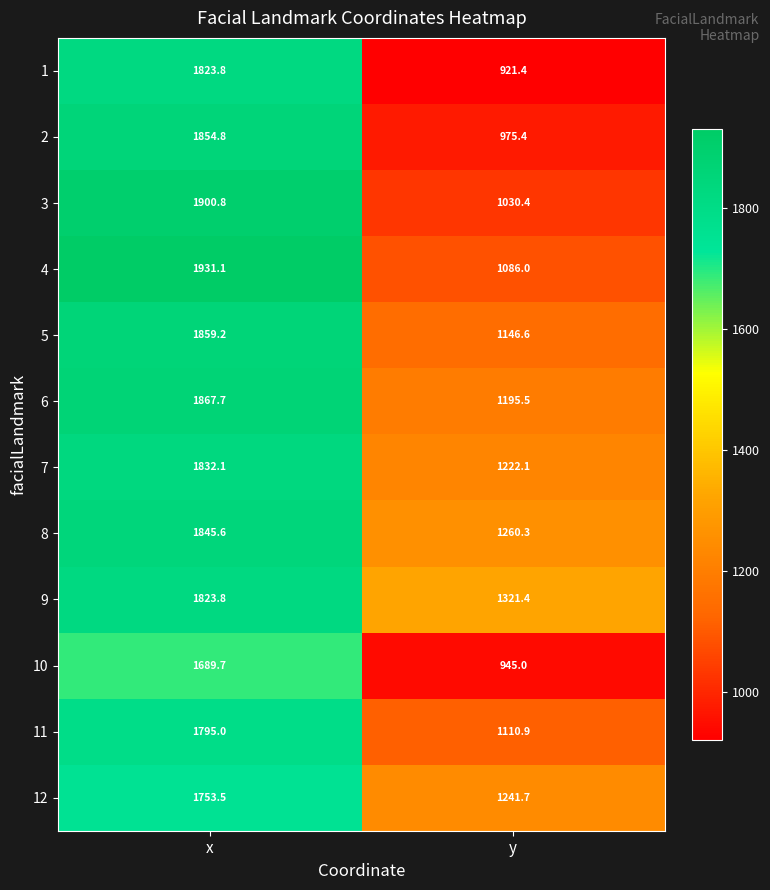

What is the total value across all series at y?

13456.7